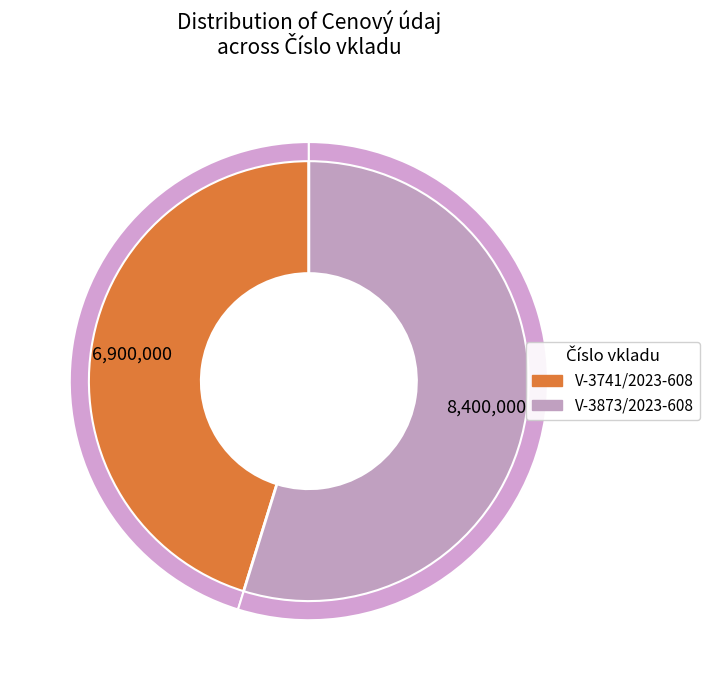

To the nearest percent, what is the average slice percentage?

50%